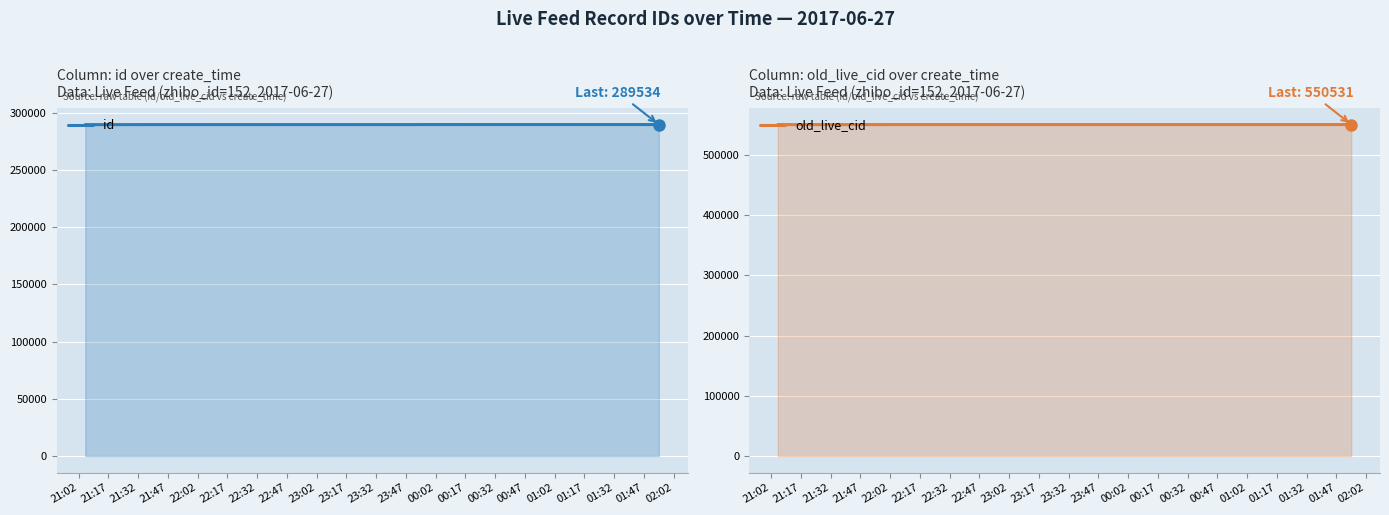

The id series shows 289504 at 21:47. True or false?

True